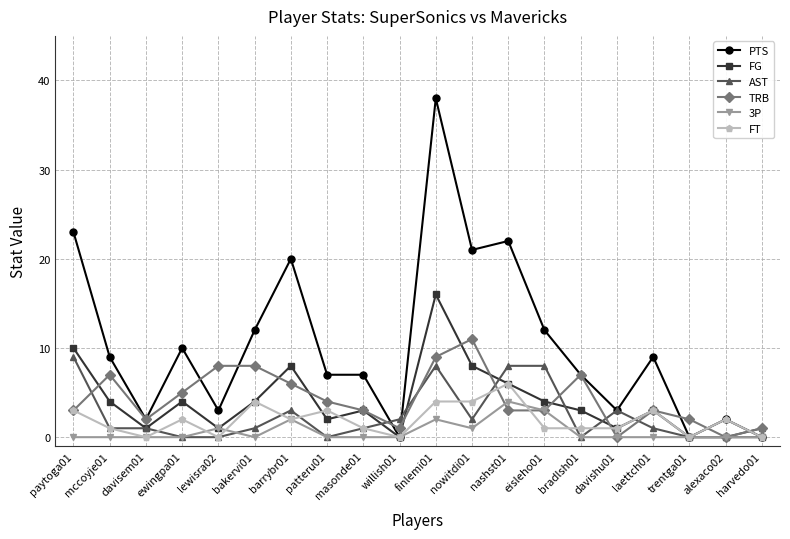

Count the number of categories in the chart.

20